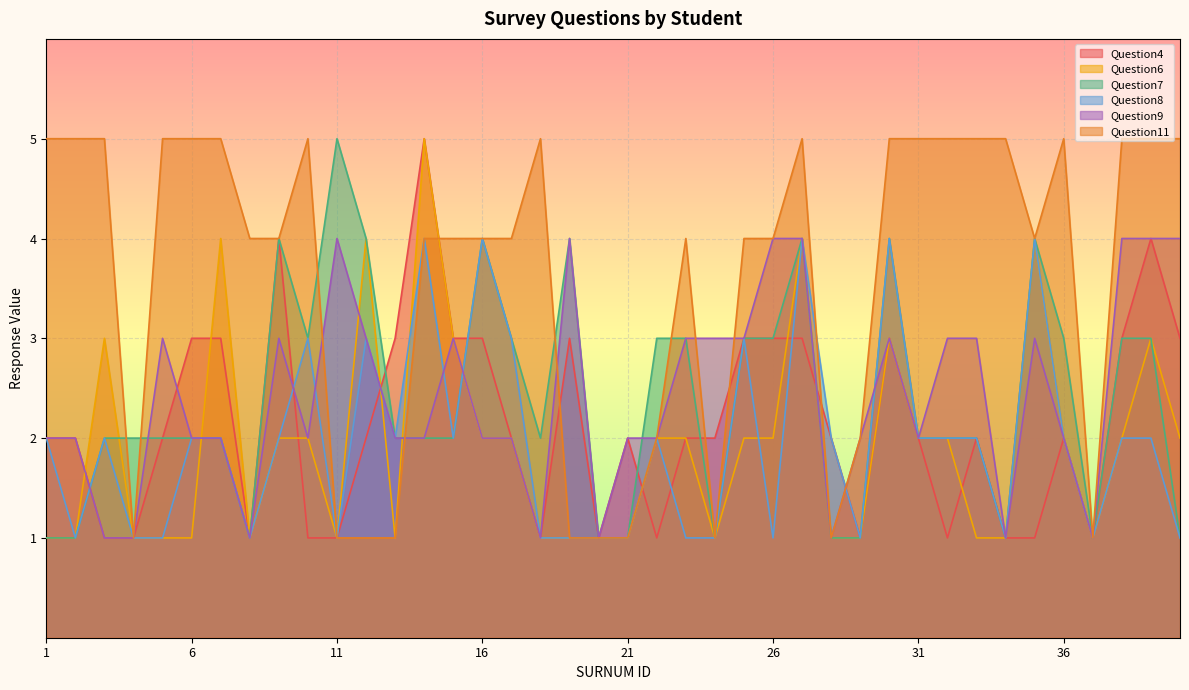

Reading left to right, what are all the values shown in this chart?

Question4: 2	2	1	1	2	3	3	1	4	1	1	2	3	5	3	3	2	1	3	1	2	1	2	2	3	3	3	2	1	3	2	1	2	1	1	2	1	3	4	3
Question6: 1	1	3	1	1	1	4	1	2	2	1	4	1	5	3	2	2	1	1	1	1	2	2	1	2	2	4	1	1	3	2	2	1	1	4	2	1	2	3	2
Question7: 1	1	2	2	2	2	2	1	4	3	5	4	2	2	2	4	3	2	4	1	1	3	3	1	3	3	4	1	1	4	2	2	2	1	4	3	1	3	3	1
Question8: 2	1	2	1	1	2	2	1	2	3	1	3	2	4	2	4	3	1	1	1	1	2	1	1	3	1	4	2	1	4	2	2	2	1	4	2	1	2	2	1
Question9: 2	2	1	1	3	2	2	1	3	2	4	3	2	2	3	2	2	1	4	1	2	2	3	3	3	4	4	1	2	3	2	3	3	1	3	2	1	4	4	4
Question11: 5	5	5	1	5	5	5	4	4	5	1	1	1	4	4	4	4	5	1	1	1	2	4	1	4	4	5	1	2	5	5	5	5	5	4	5	1	5	5	5